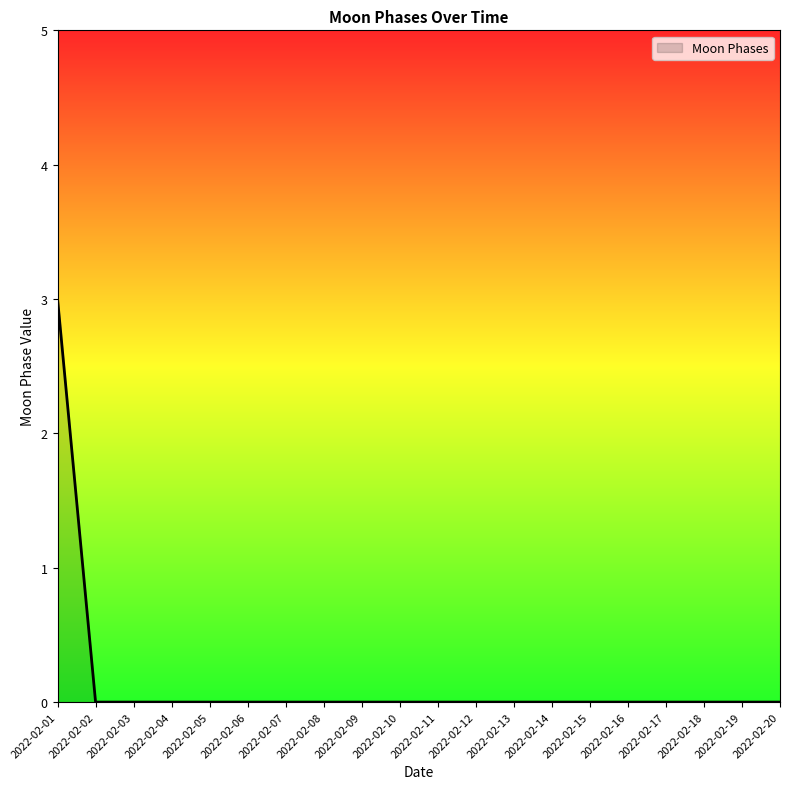

Which label corresponds to the largest value in the chart?

2022-02-01